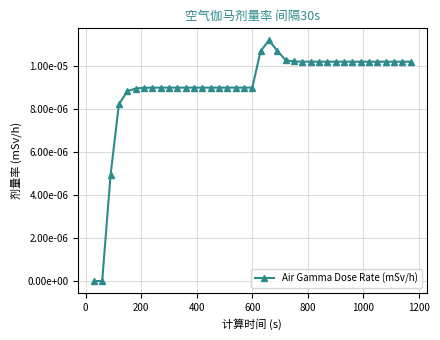

Is this an area chart (filled region under the line)?

No